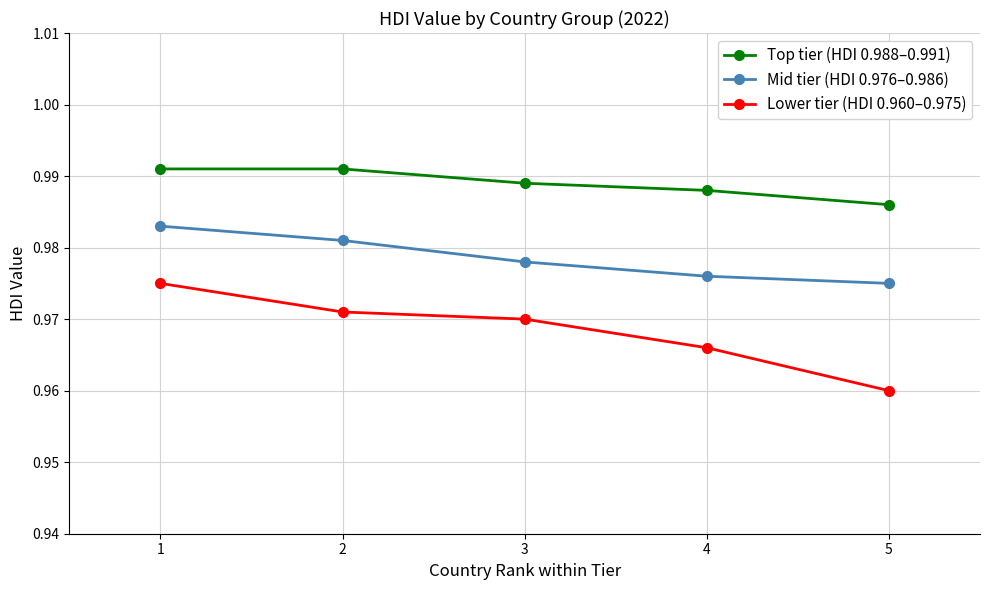

Which series has the widest spread of values?

Lower tier (HDI 0.960–0.975)